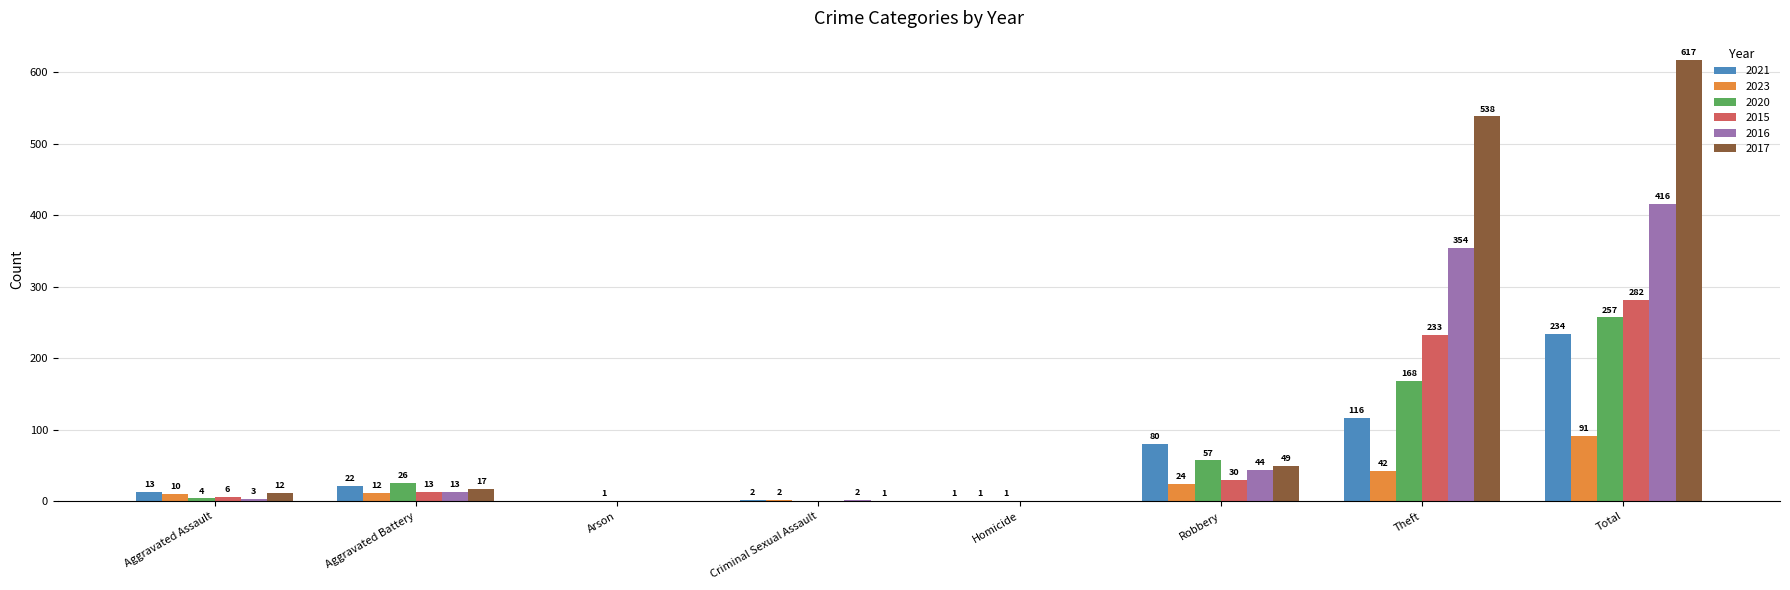

How many values in 2015 are above zero?

5